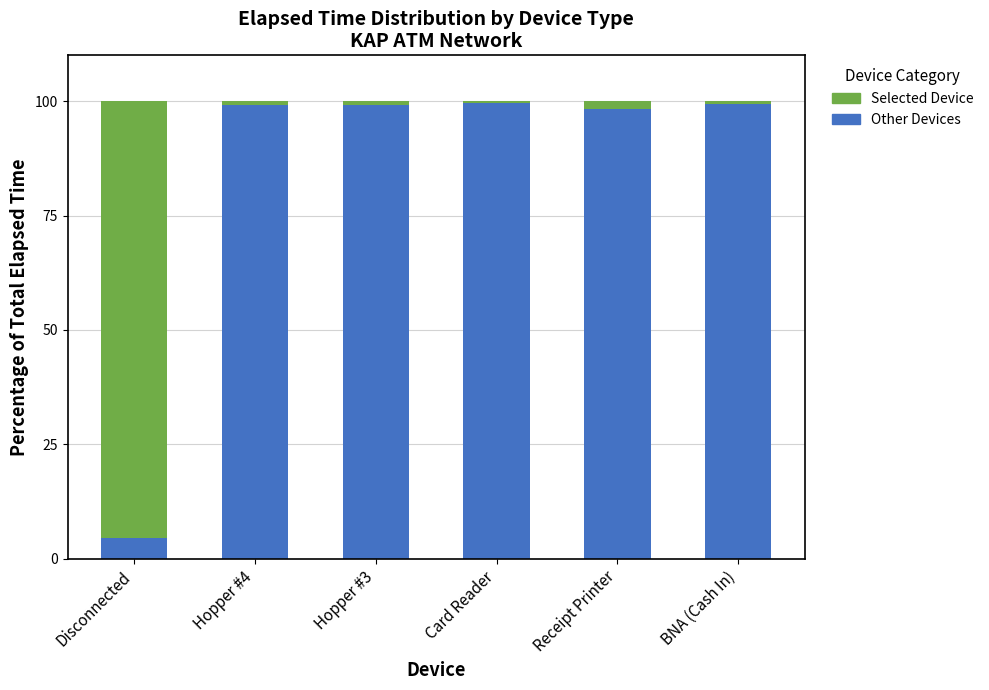

What is the approximate value of Other Devices at Card Reader?

99.5